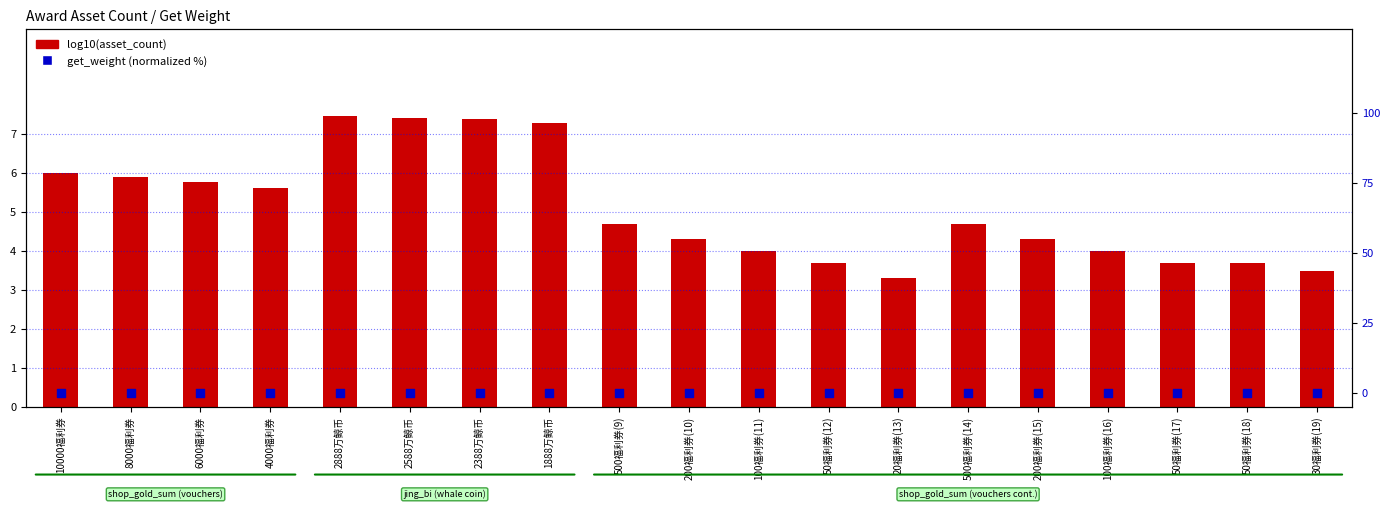

What are all the series names shown in the legend?

log10(asset_count), get_weight %